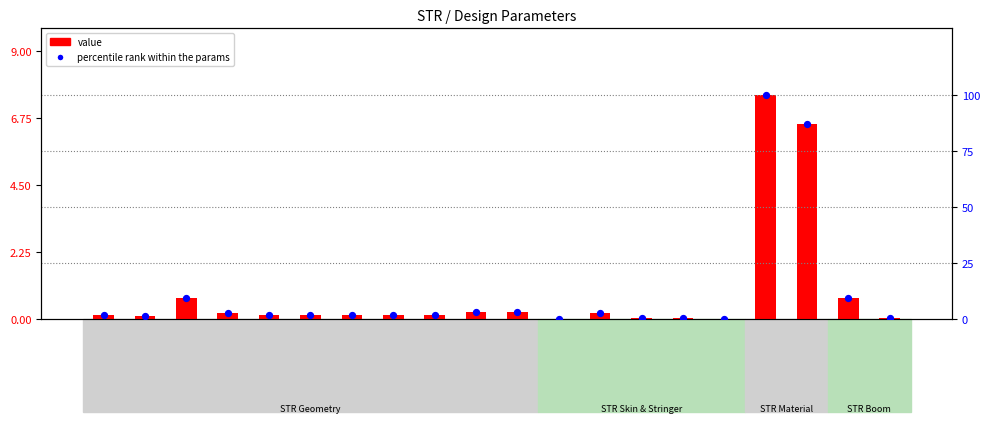

Which series has the largest total across all categories?

% of max within params